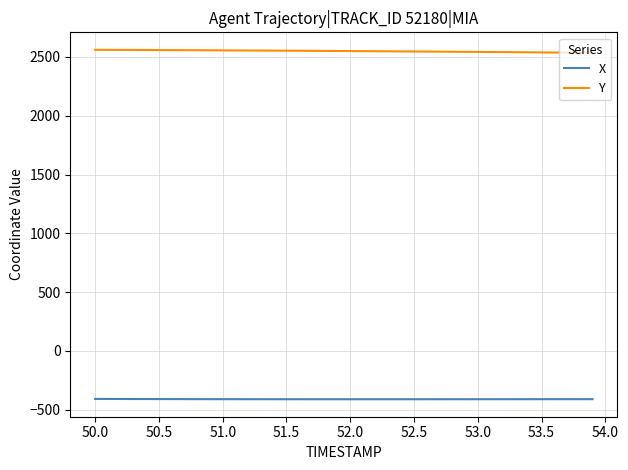

Does the chart have visible grid lines?

Yes